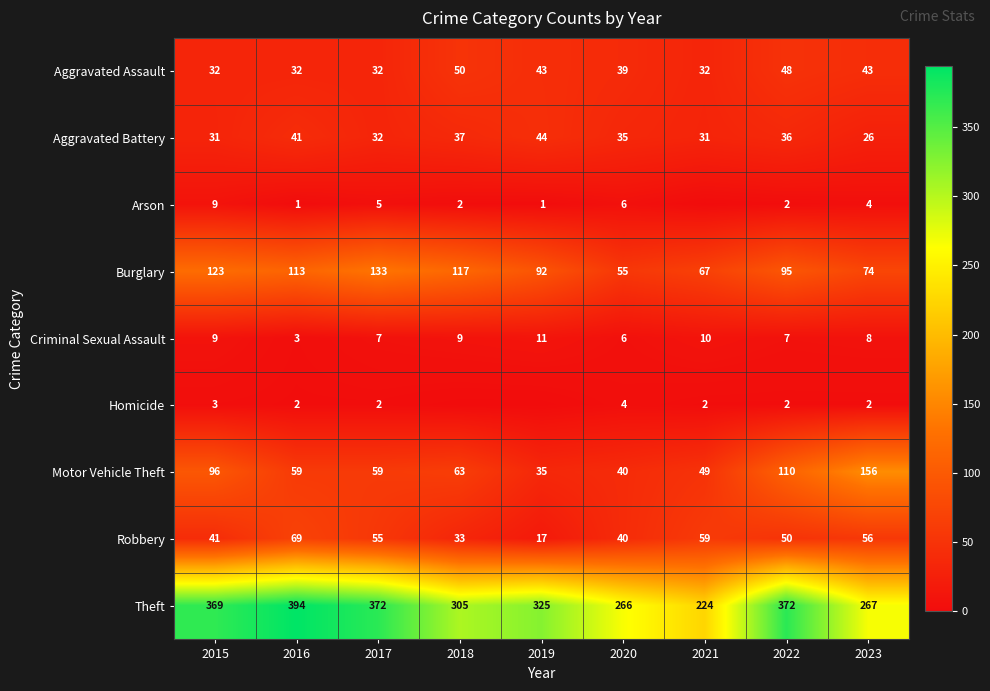

Which category has the highest value across all series?

2016